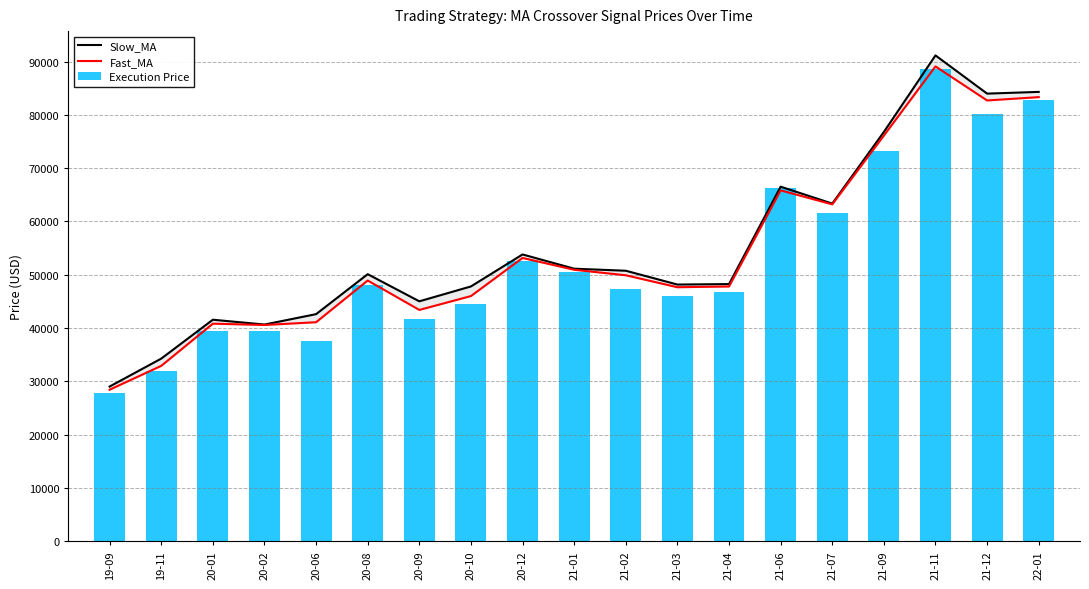

True or false: Fast_MA has a value of 23391.7 at 20-06.

False